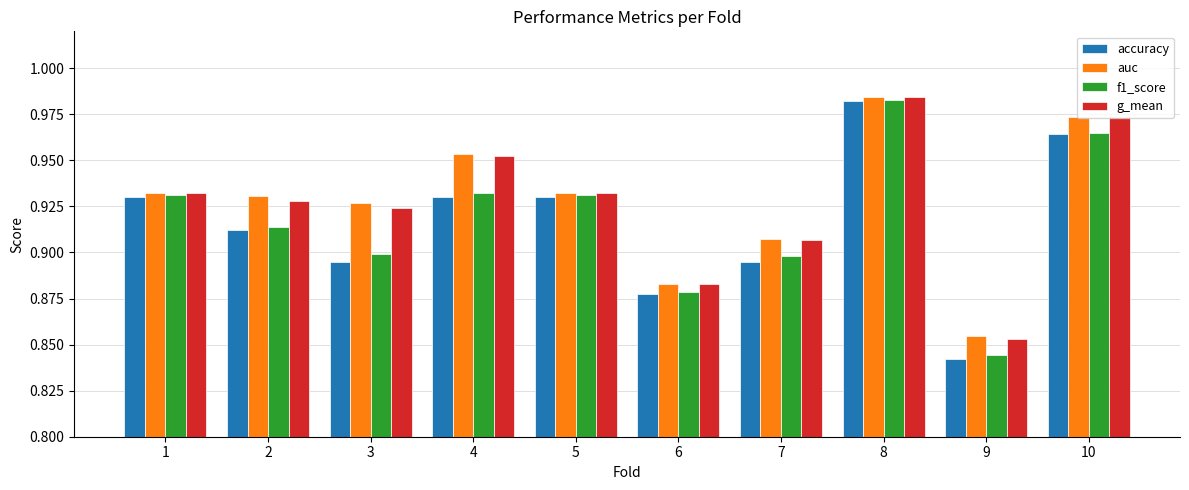

Which series changed the most between 4 and 9?

g_mean